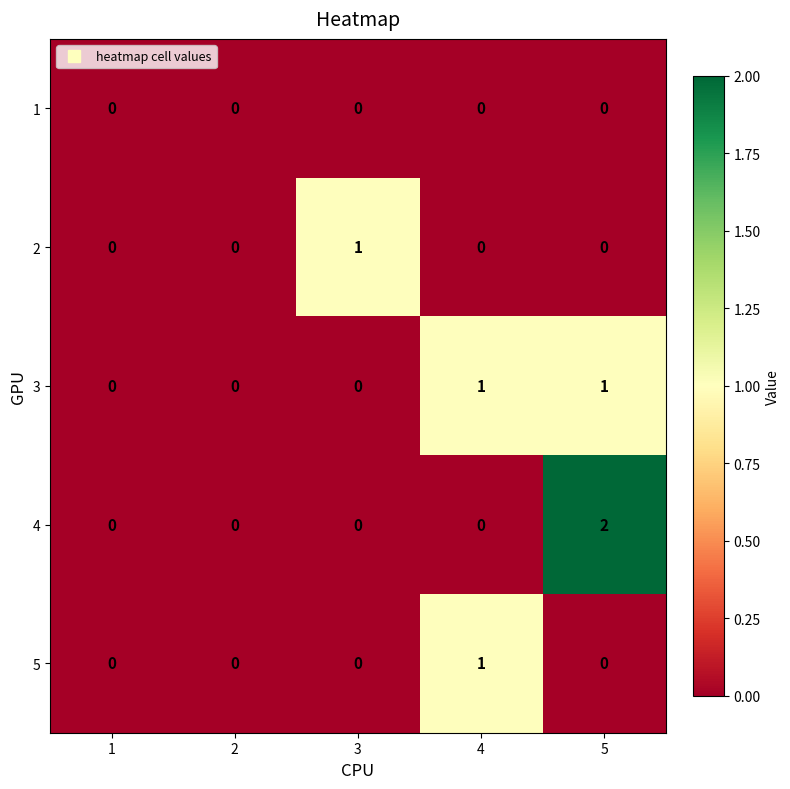

True or false: 5 has a value of 0 at 5.

True